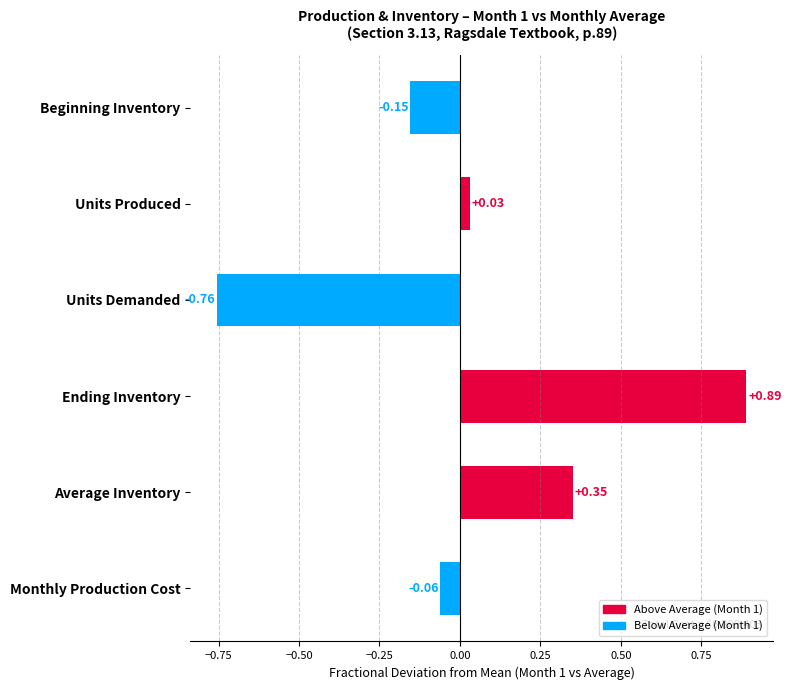

Which has a higher value, Units Produced or Average Inventory?

Average Inventory